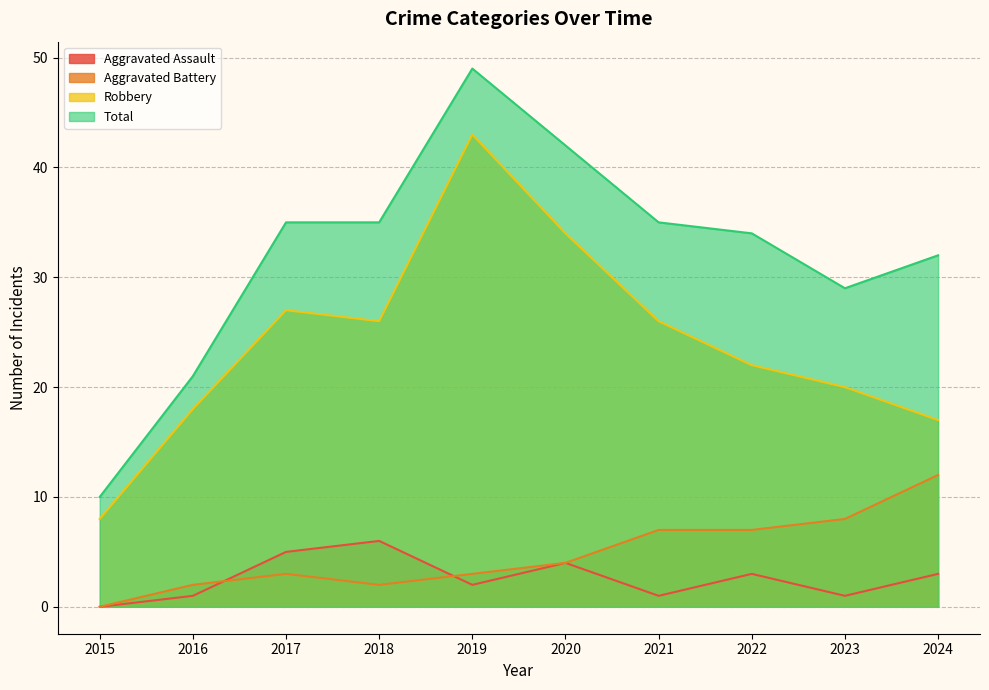

Reading right to left, extract all data points from this chart.

Aggravated Assault: 3	1	3	1	4	2	6	5	1	0
Aggravated Battery: 12	8	7	7	4	3	2	3	2	0
Robbery: 17	20	22	26	34	43	26	27	18	8
Total: 32	29	34	35	42	49	35	35	21	10